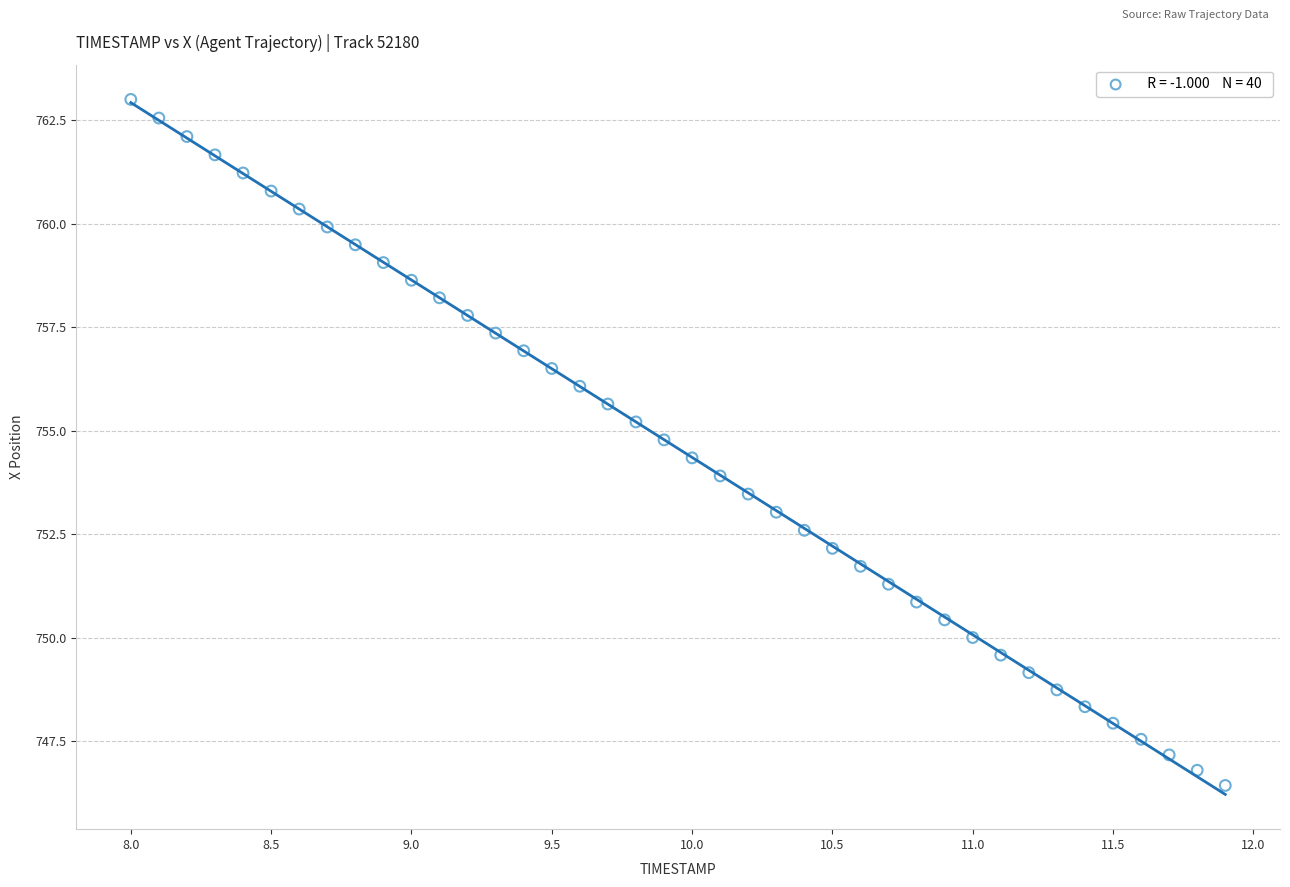

What is the range of Y values (max minus min)?

16.6